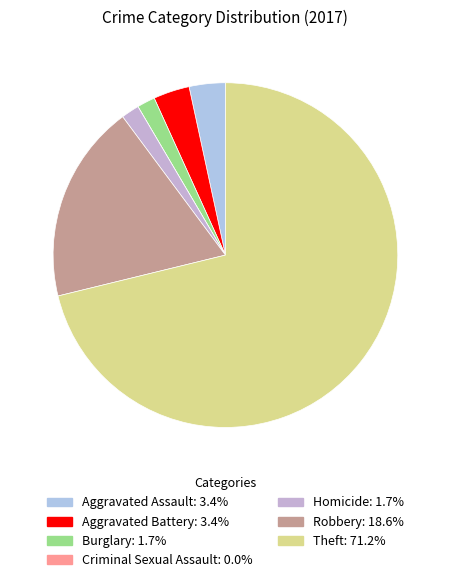

Does Theft account for over 50% of the chart?

Yes